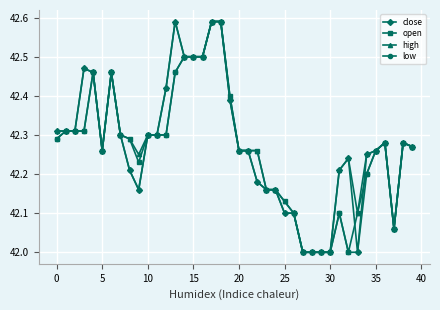

What is the difference between the maximum and second lowest values in the low series?

0.6